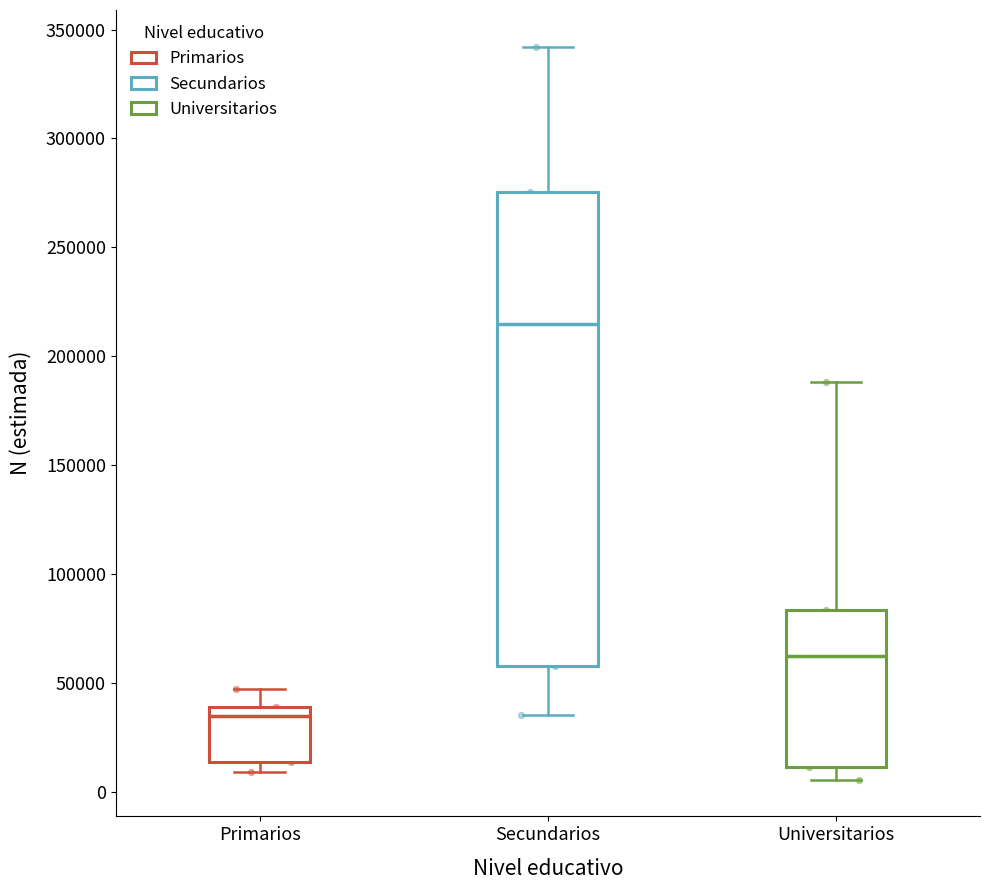

Reading left to right, transcribe this box plot: for each box, give where its median line is, the range the box spans, and where its two whiskers end, as read against the y-axis. The values are not printed on the chart, so give them approximately, as read against the axis.

Primarios: median 35000, box 15000 to 40000, whiskers 10000 to 45000
Secundarios: median 215000, box 60000 to 275000, whiskers 35000 to 340000
Universitarios: median 60000, box 10000 to 85000, whiskers 5000 to 190000